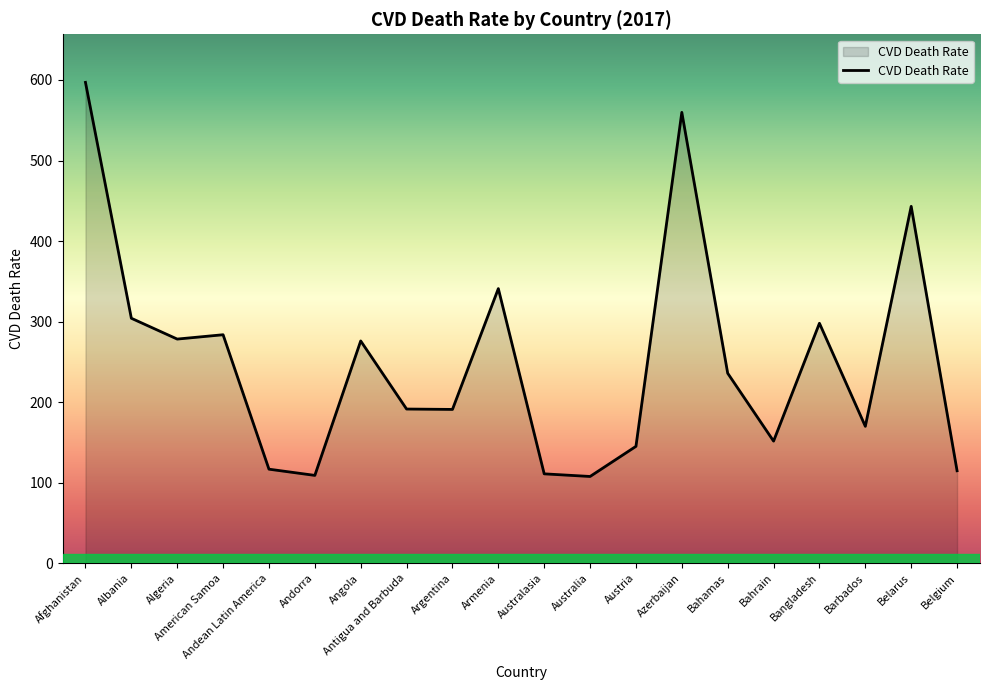

What is the approximate value at Bahamas?

236.0